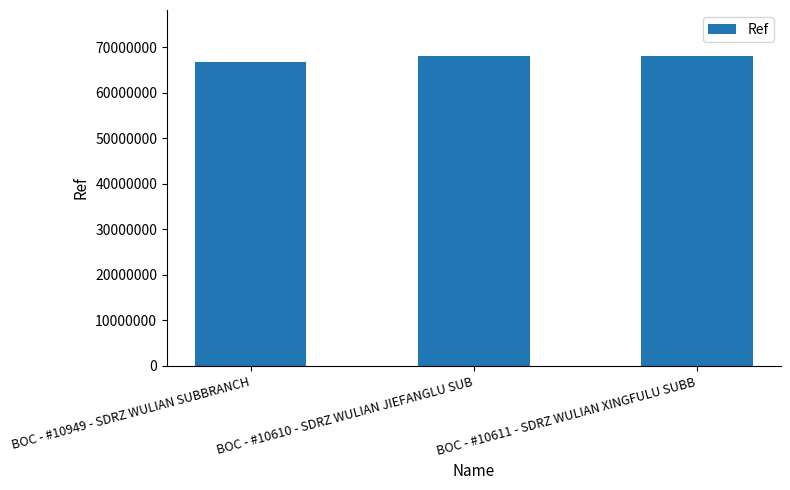

What is the label of the 1st bar from the right?

BOC - #10611 - SDRZ WULIAN XINGFULU SUBB